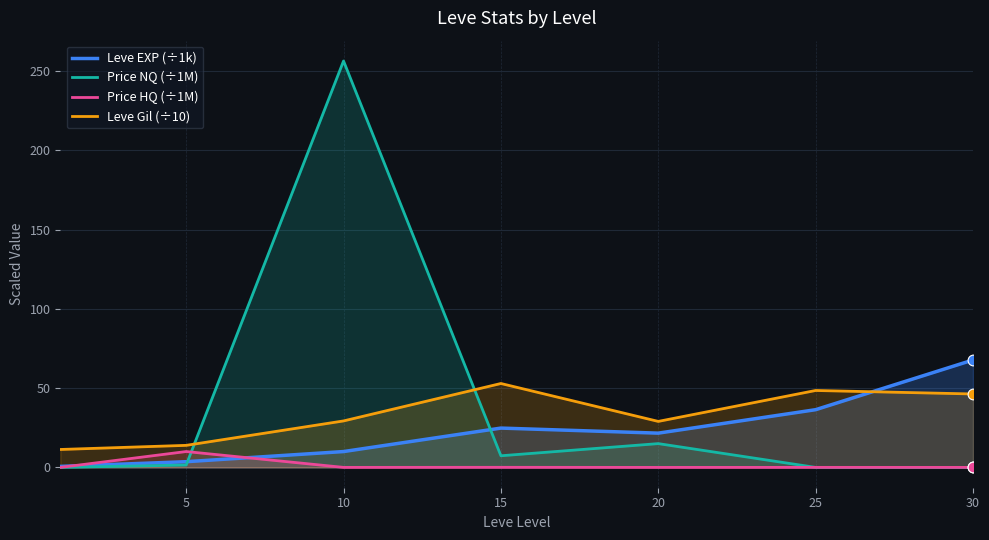

What are all the series names shown in the legend?

Leve EXP (÷1k), Price NQ (÷1M), Price HQ (÷1M), Leve Gil (÷10)